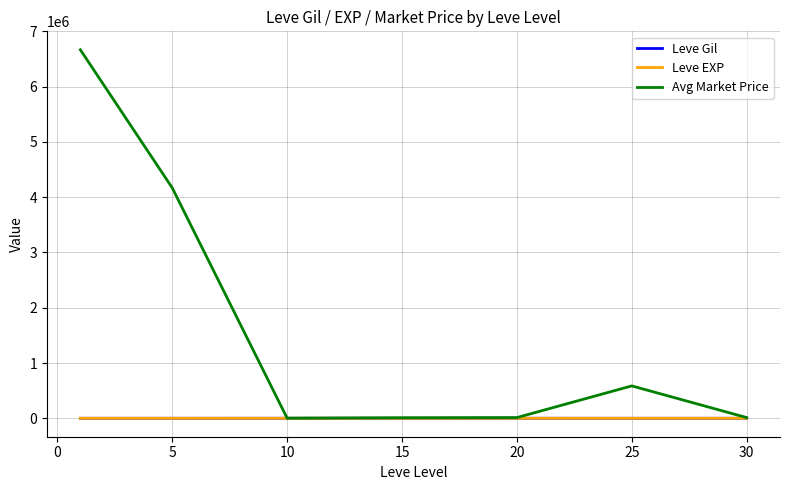

Which series has the widest spread of values?

Avg Market Price